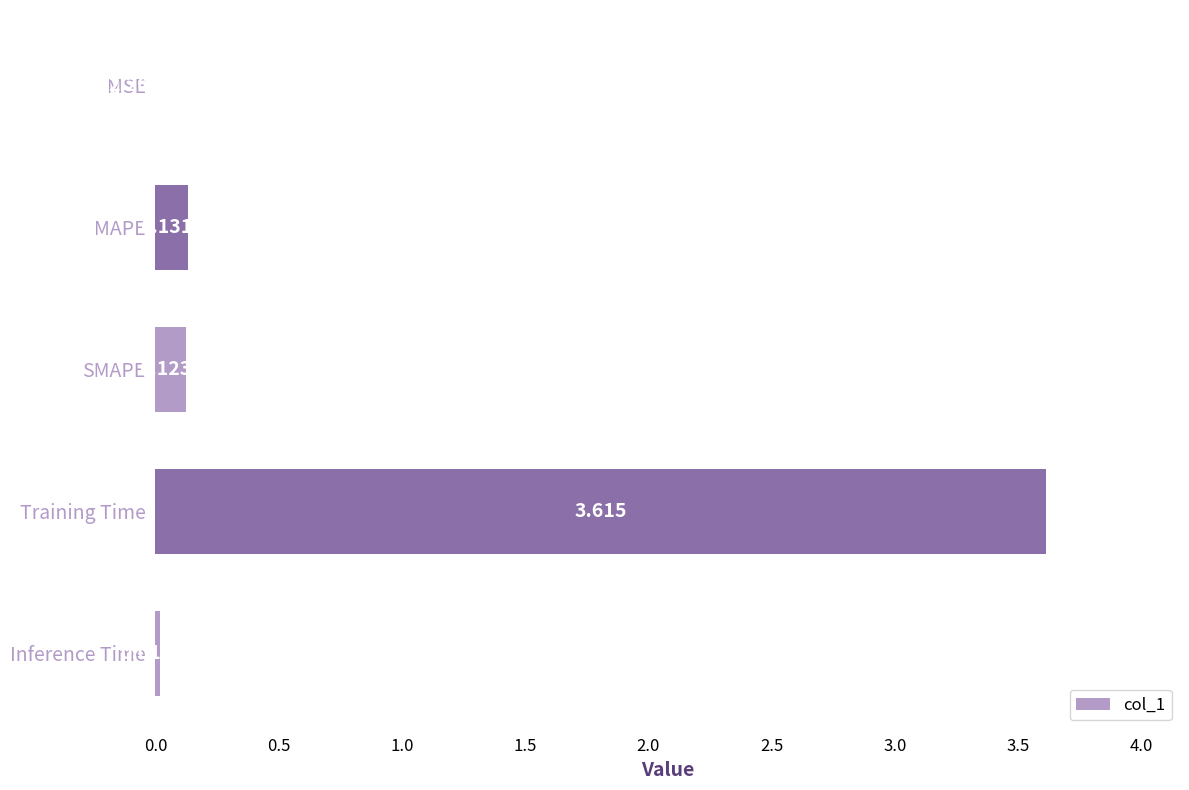

Where is the data nearest to the value 1?

MAPE